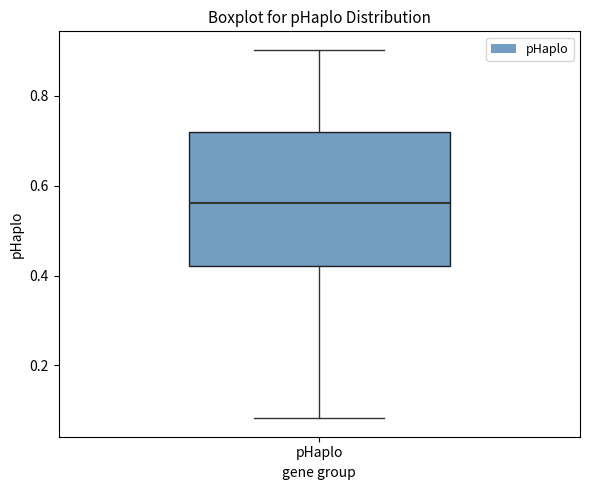

Read this box plot against the y-axis: the position of the median line, the range covered by the box, and the ends of both whiskers. The values are not printed on the chart, so give them approximately, as read against the axis.

median 0.56, box 0.42 to 0.72, whiskers 0.08 to 0.90